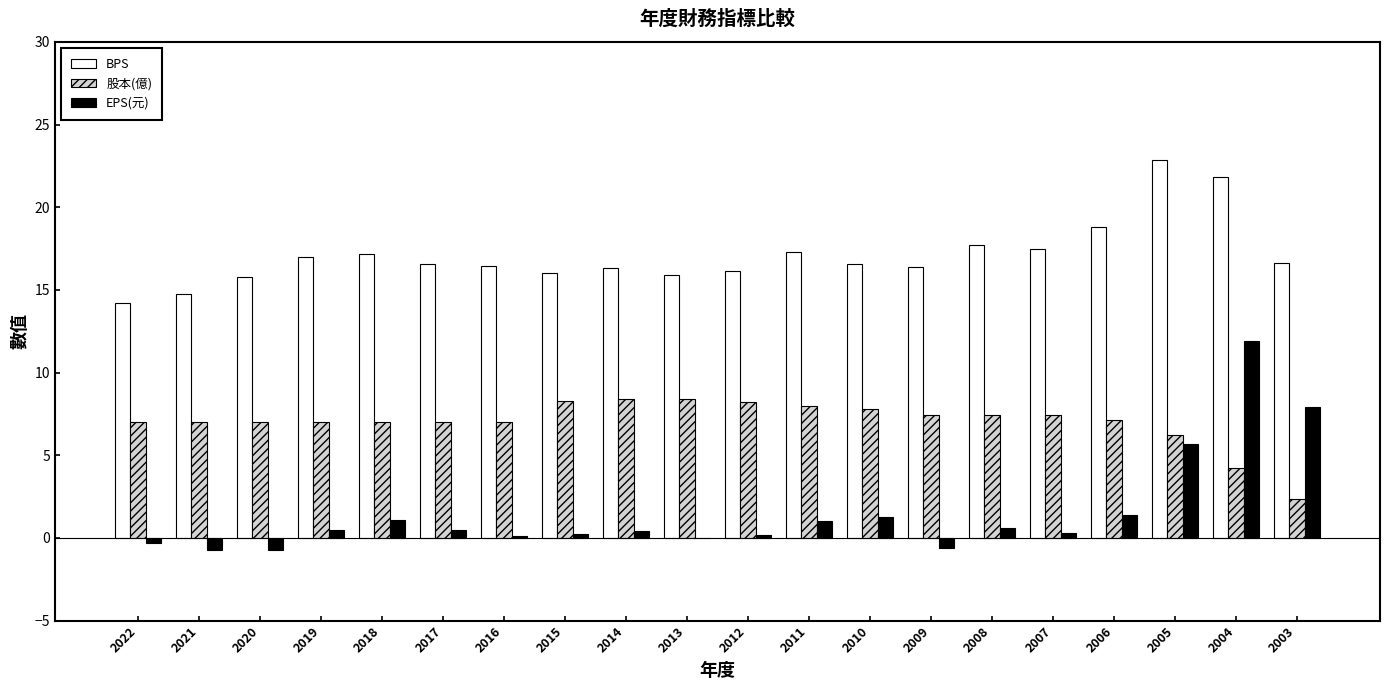

Which label corresponds to the largest value in the chart?

2005